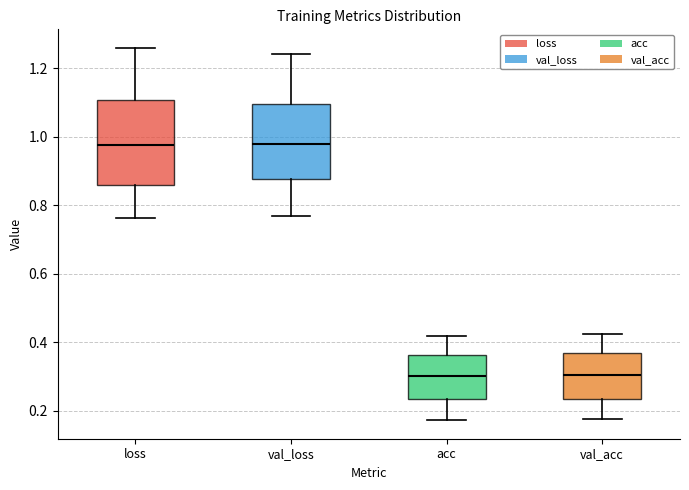

Comparing the boxes themselves (not the whiskers), which one is the tallest?

loss